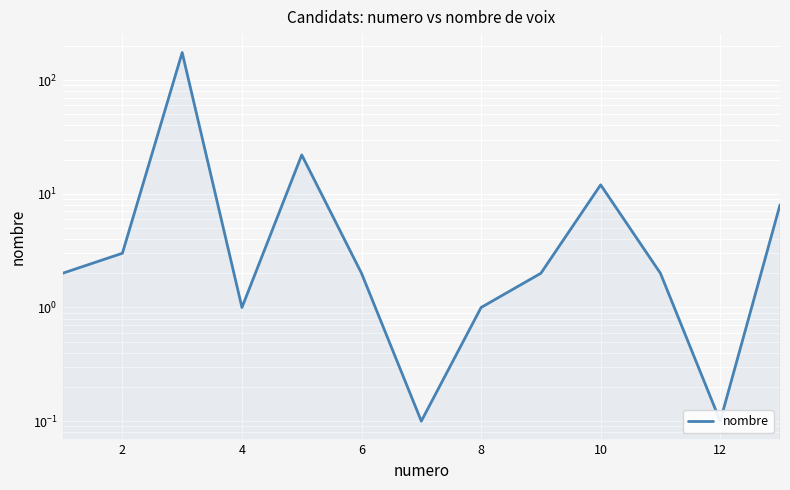

How many distinct data groups are displayed?

1